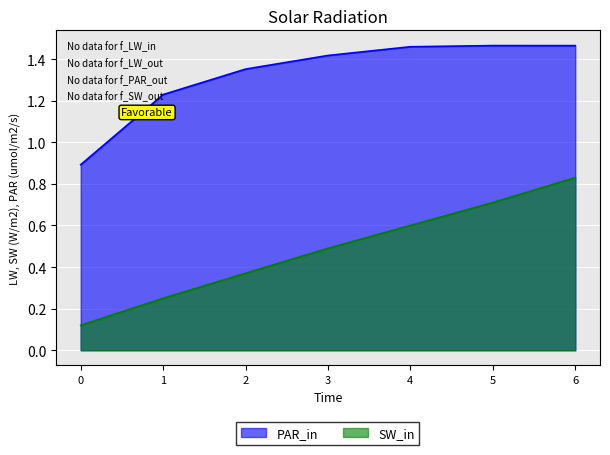

True or false: Autonomia Projetada [h] and Capacidade operacional [ha/h] cross at least once.

False